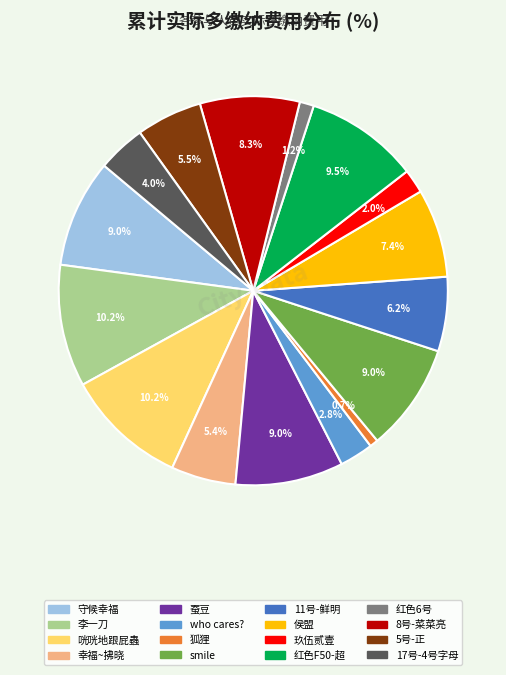

Does 侯盟 represent more than half of the total?

No